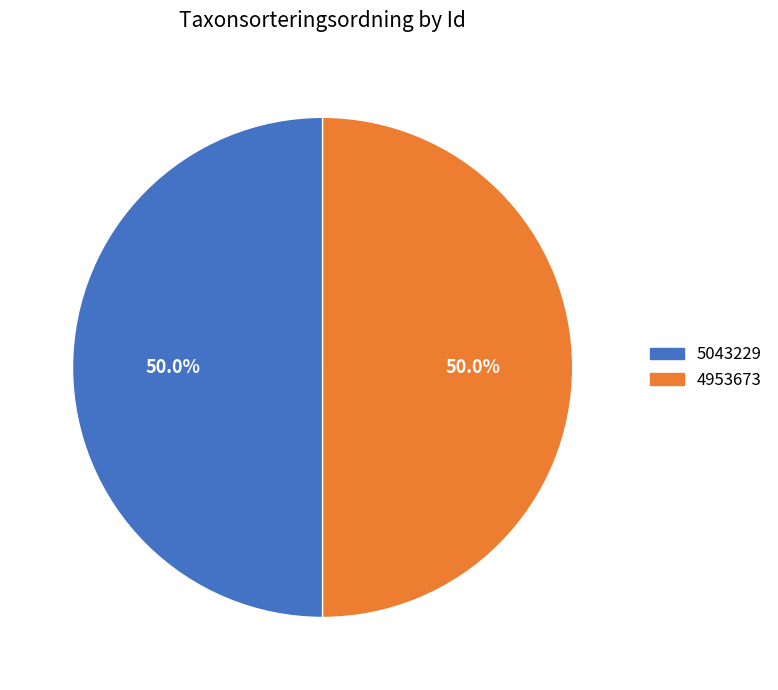

To the nearest percent, what is the combined percentage of 5043229 and 4953673?

100%